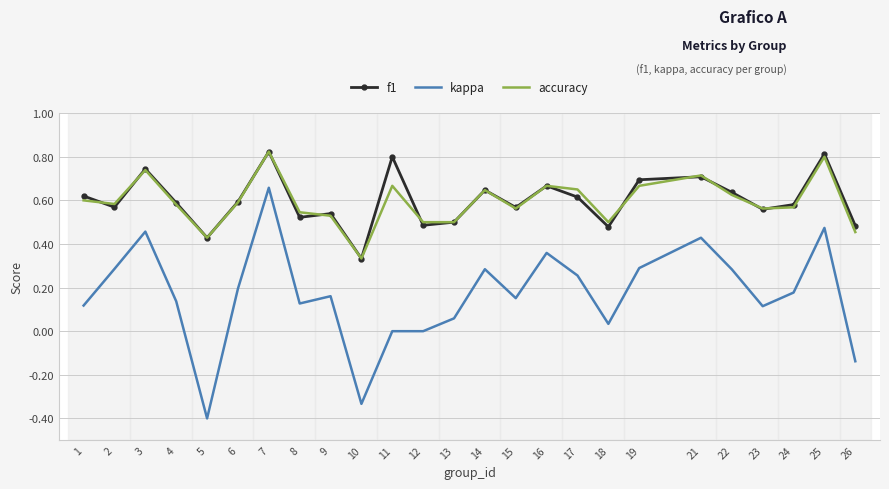

Which series has the widest spread of values?

kappa